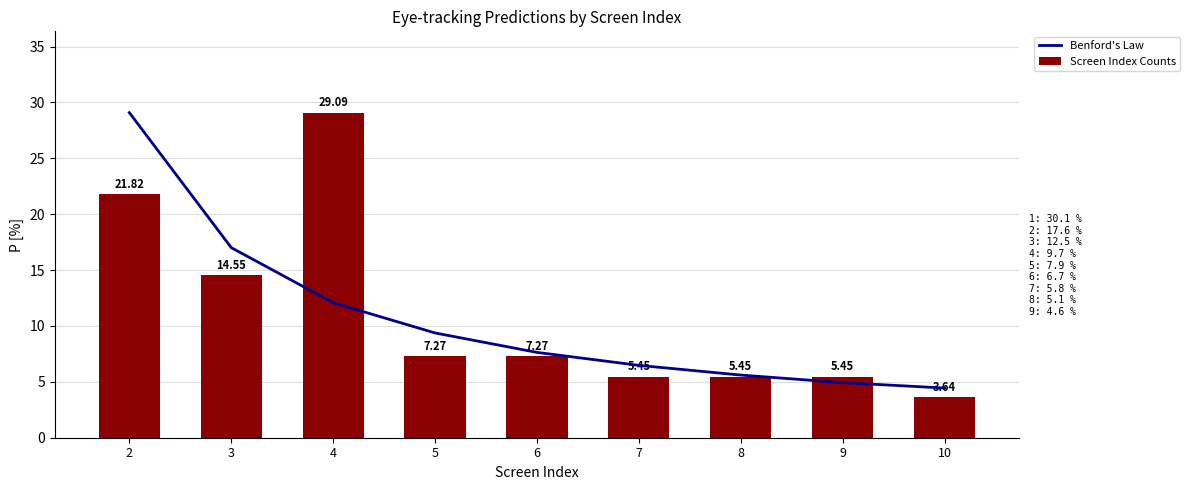

What are all the series names shown in the legend?

Benford's Law, Screen Index Counts